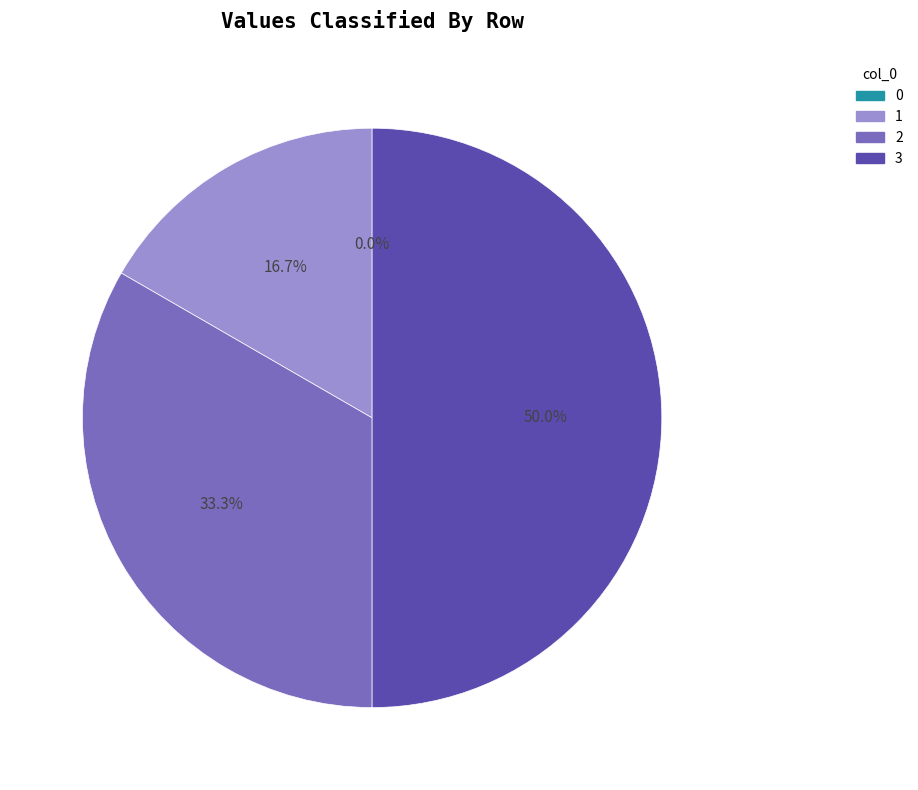

Is there any slice that represents more than half of the pie?

No